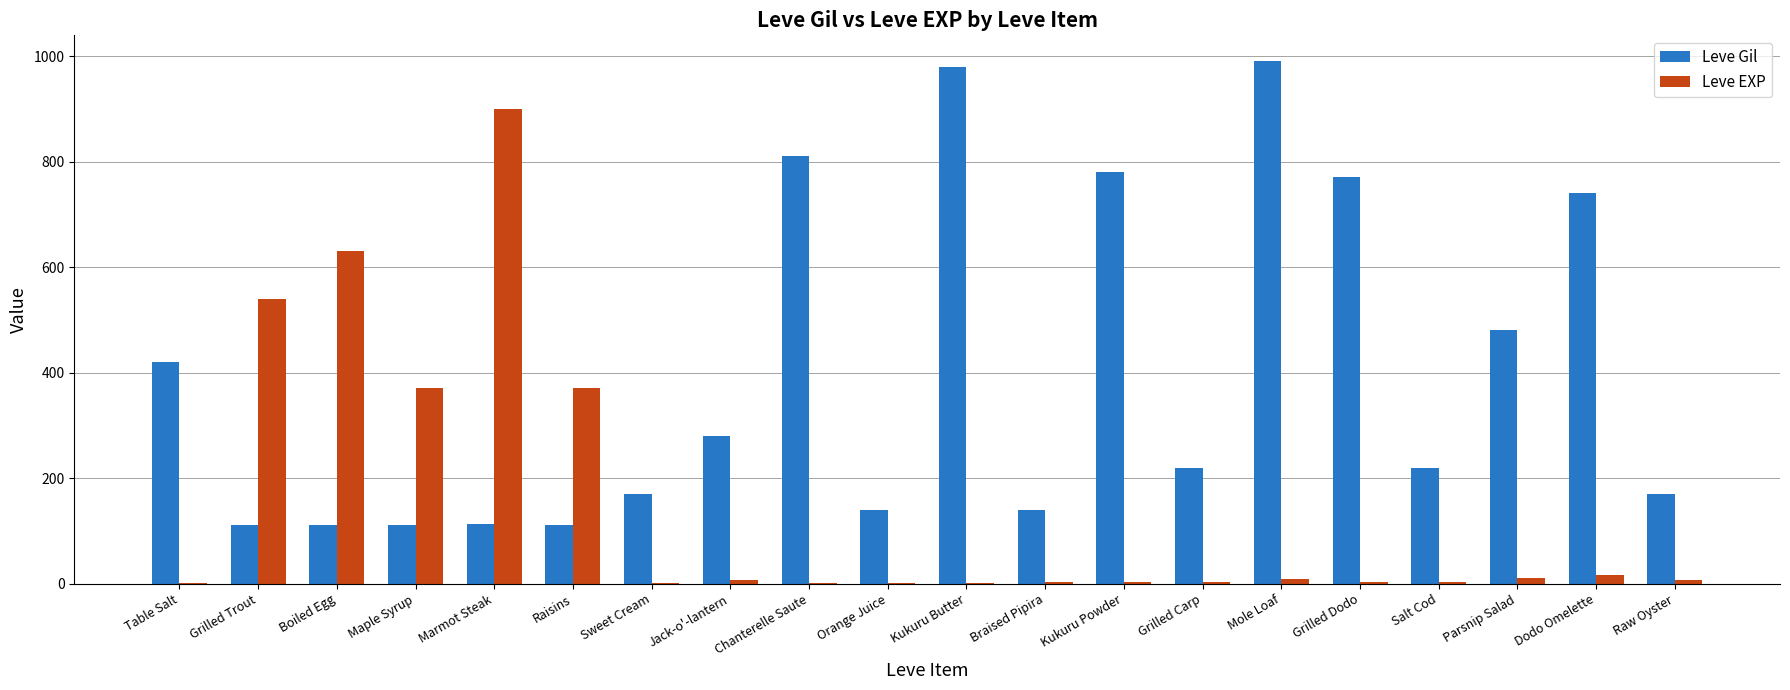

What is the maximum value shown in the chart?

990